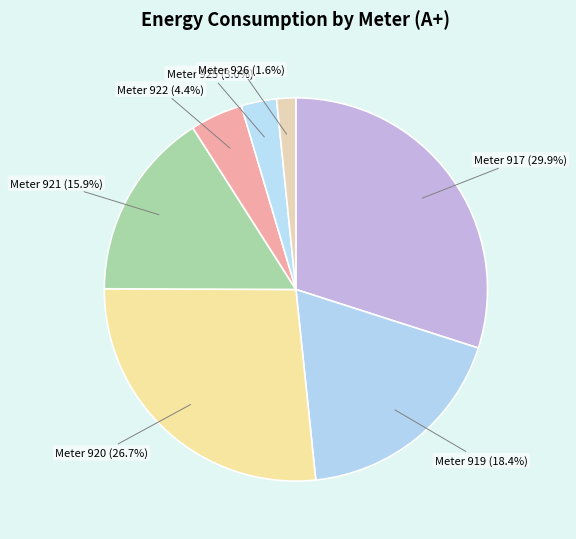

Combined, do Meter 926 and Meter 922 account for over 50%?

No